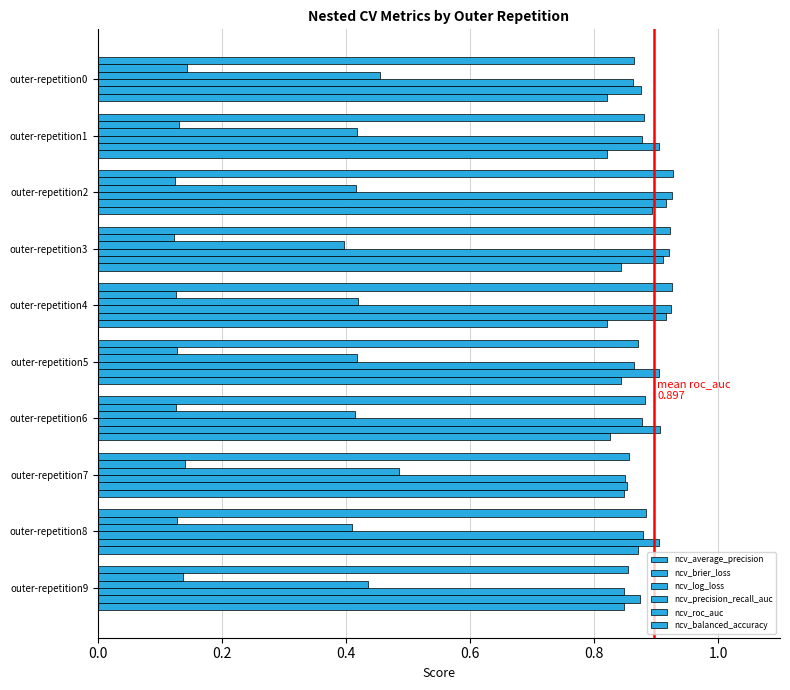

How many series are shown in this chart?

6